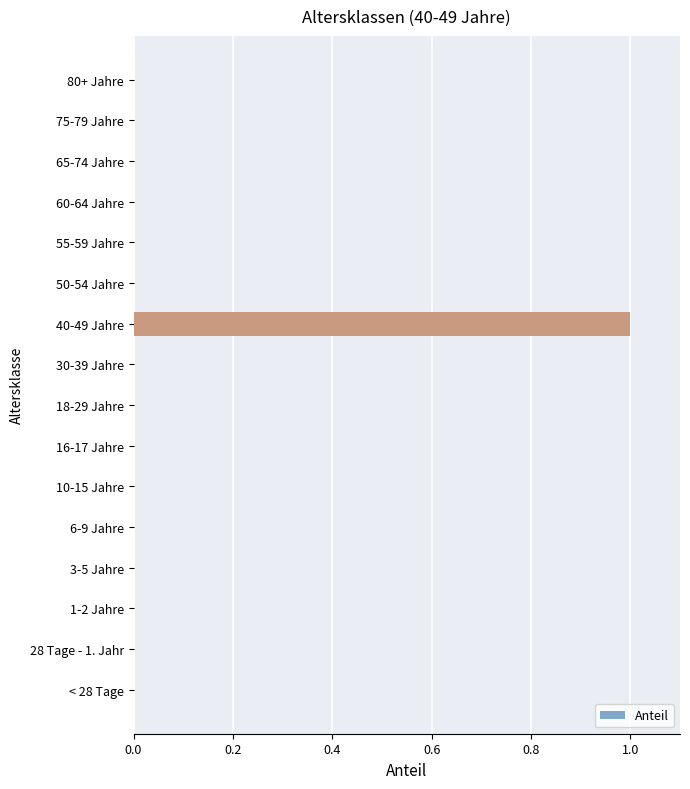

At which category does the chart reach its peak across all series?

40-49 Jahre